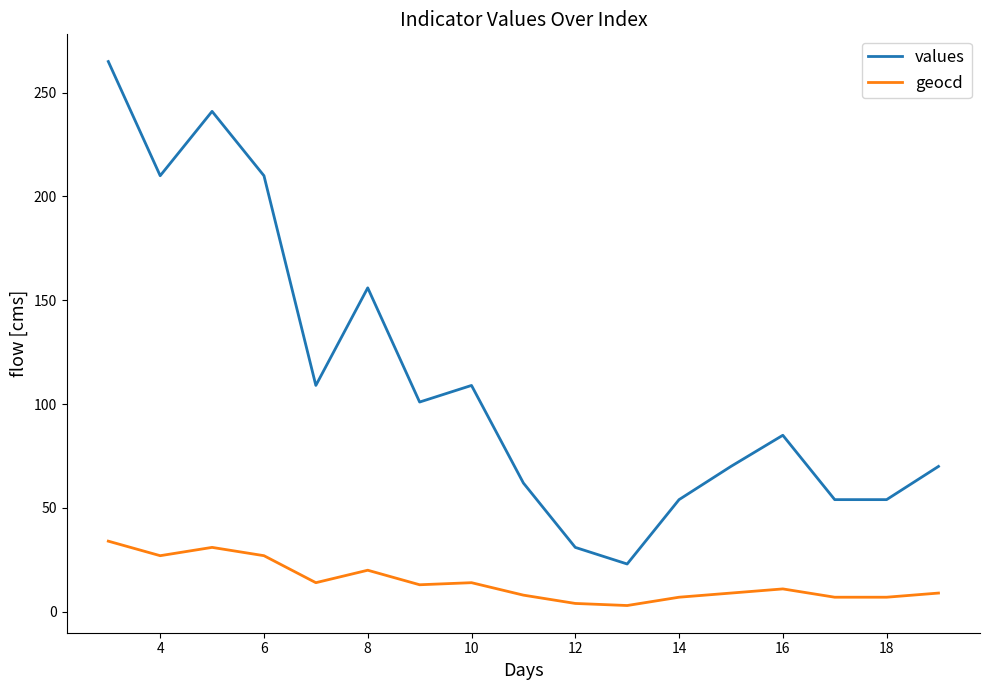

At how many categories does at least one series exceed 245?

1